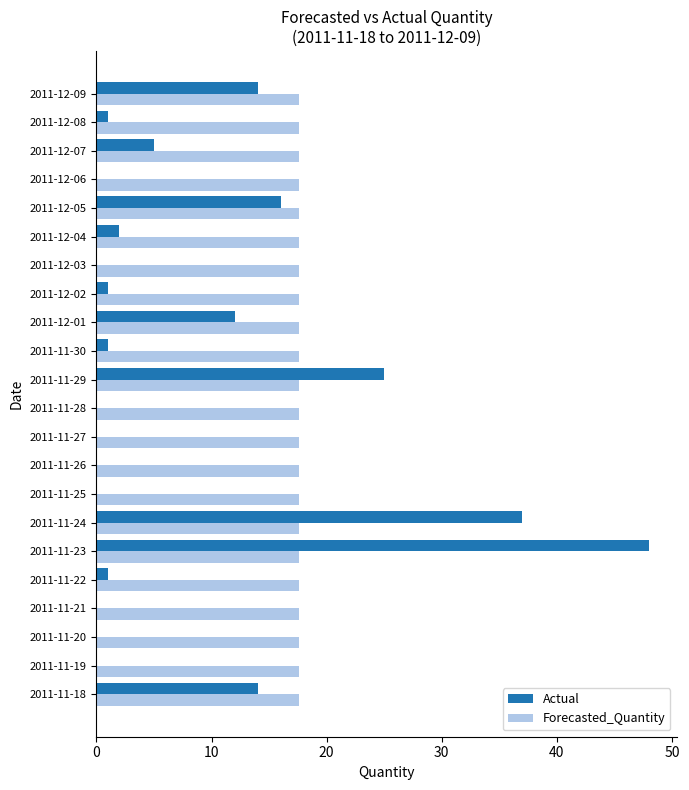

What is the total value across all series at 2011-11-29?

42.6